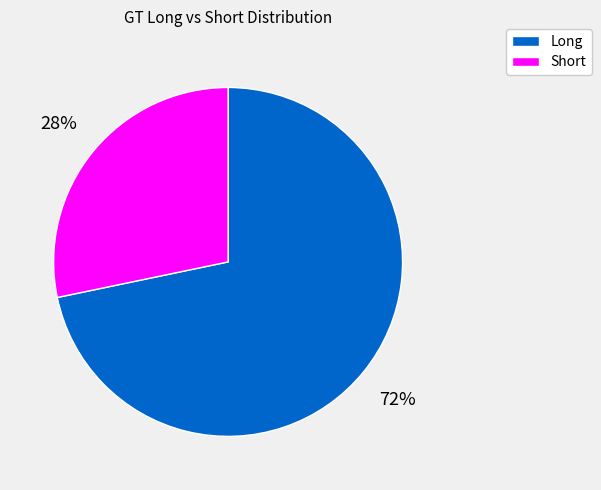

Rank the categories by value from lowest to highest.

Short, Long